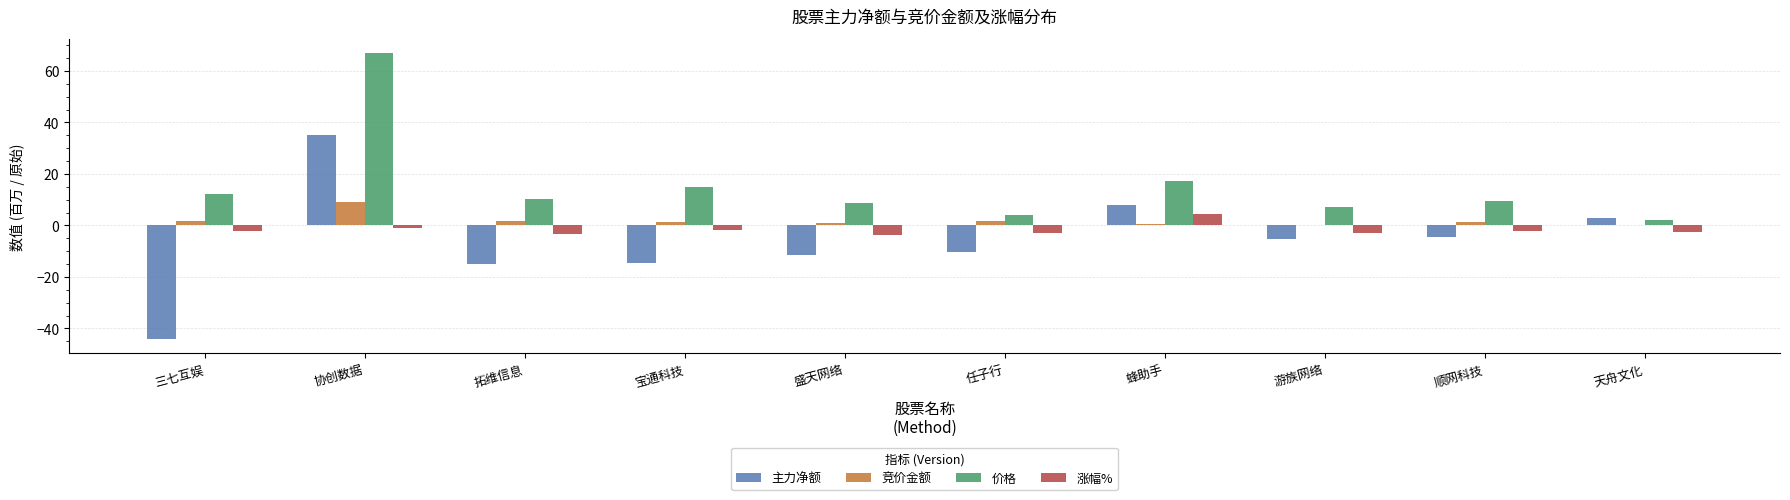

At which category is the sum across all series the highest?

协创数据